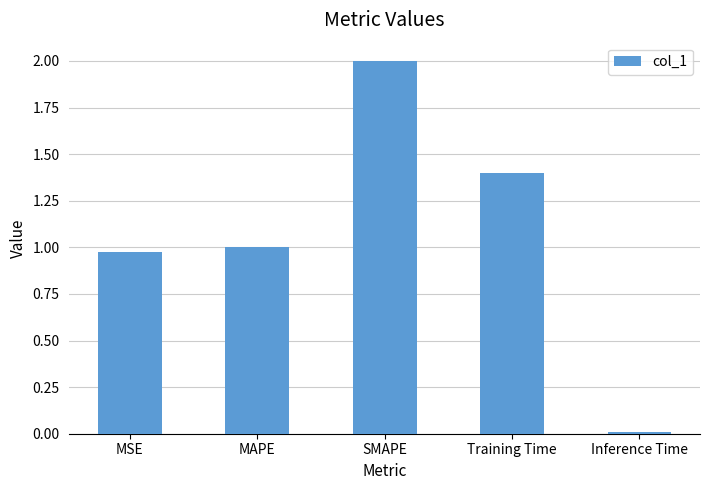

True or false: the data shows 0.3 at MSE.

False